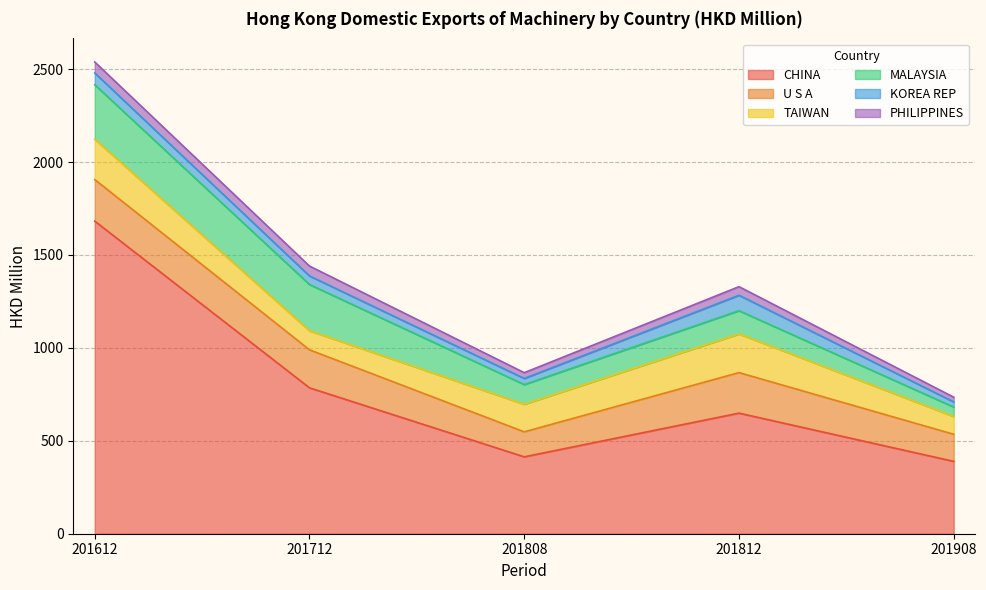

Which label corresponds to the smallest value in the chart?

201908